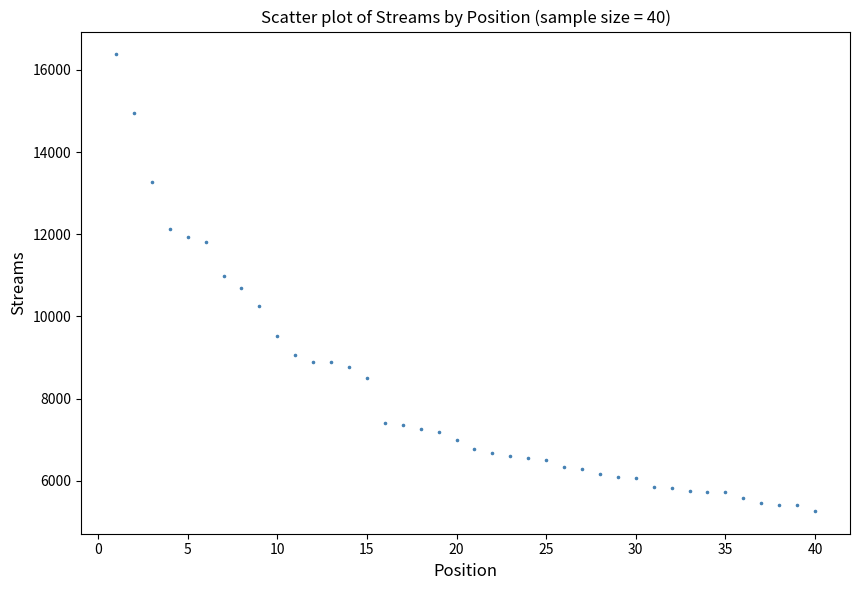

What is the range of X values (max minus min)?

39